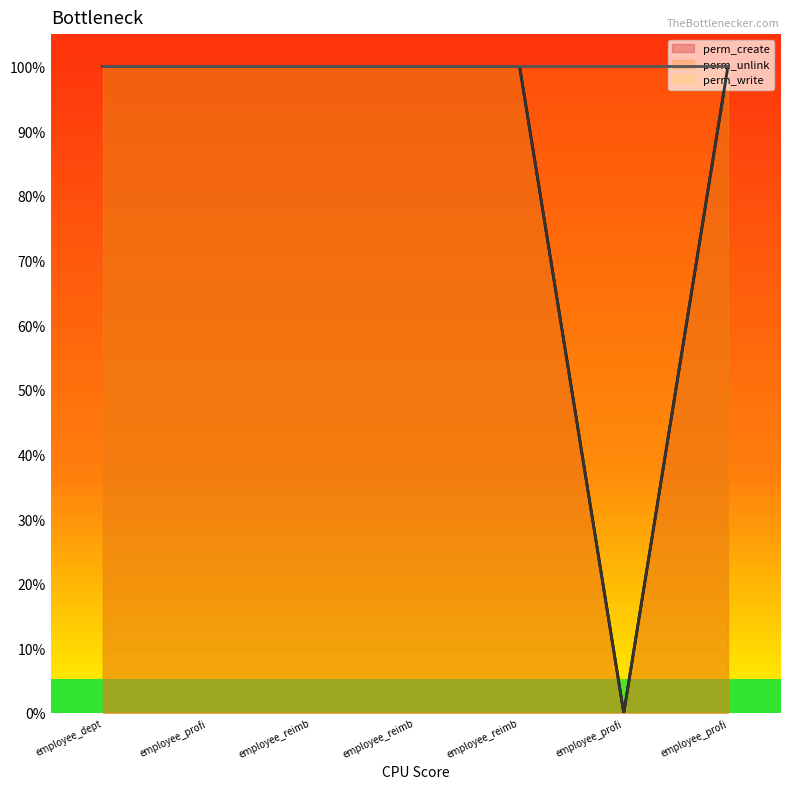

True or false: perm_unlink and perm_create intersect in this chart.

False